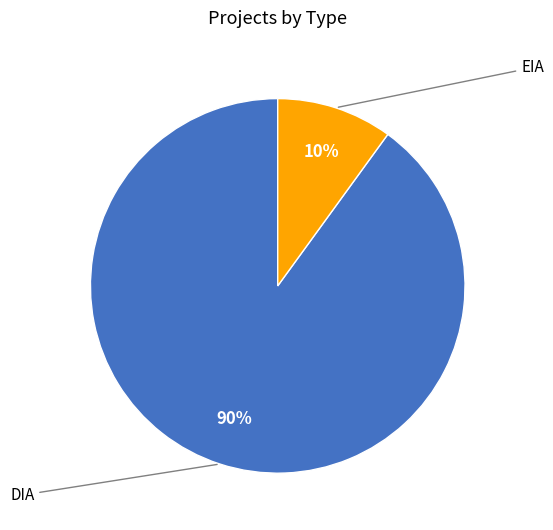

Between DIA and EIA, which is larger?

DIA